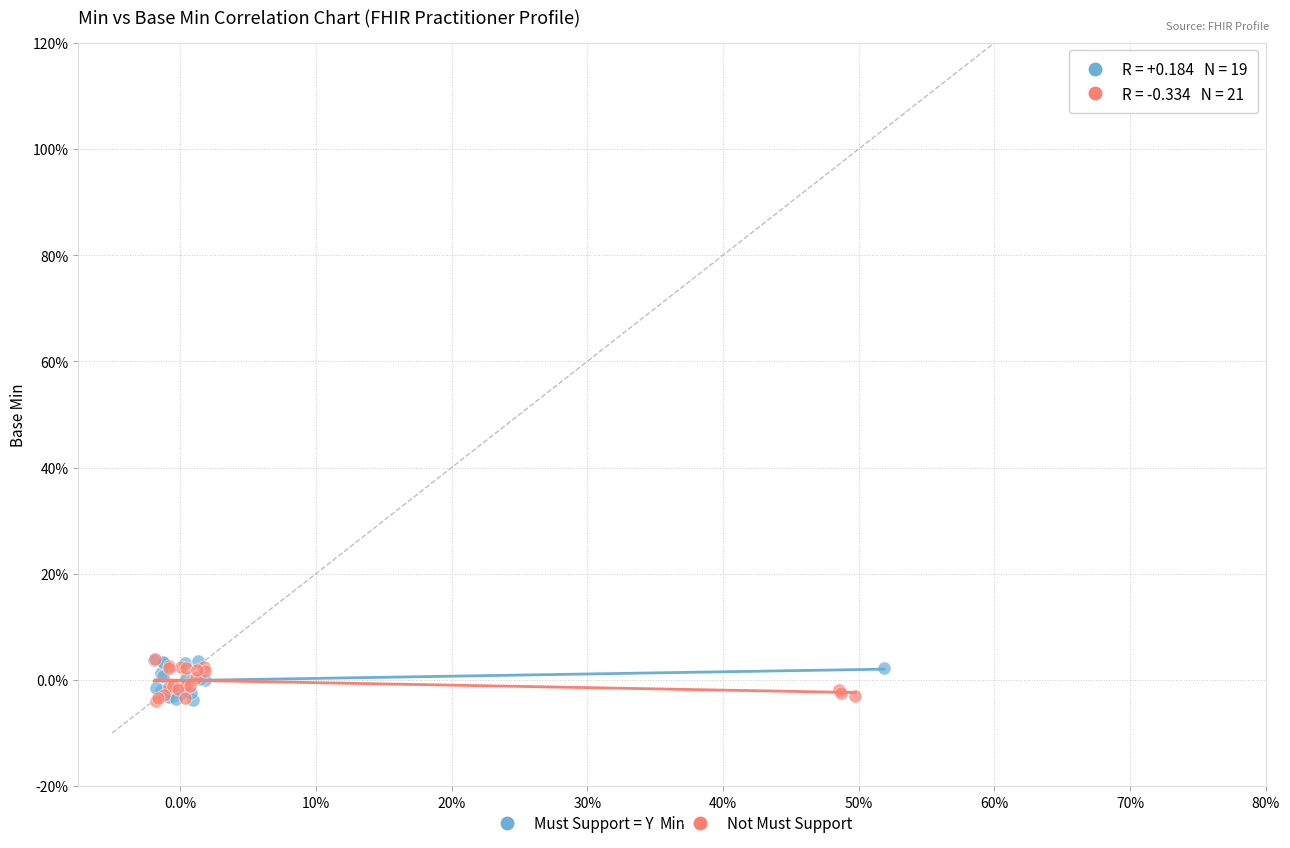

What are all the series names shown in the legend?

Must Support = Y, Not Must Support